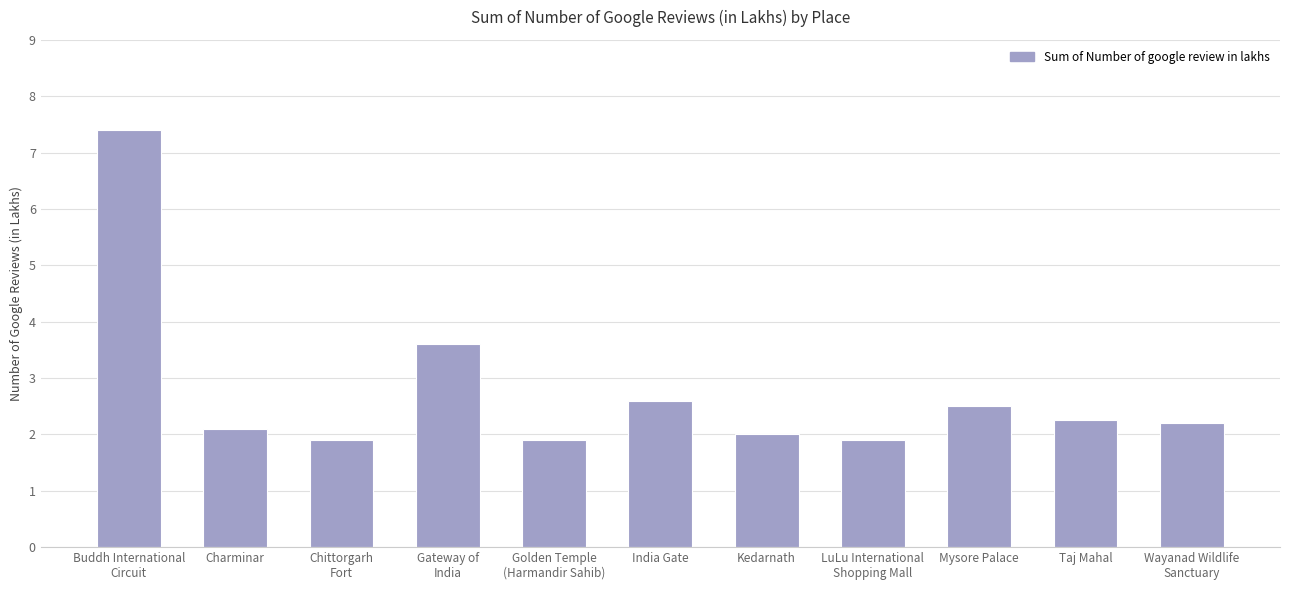

What is the approximate value at India Gate?

2.6